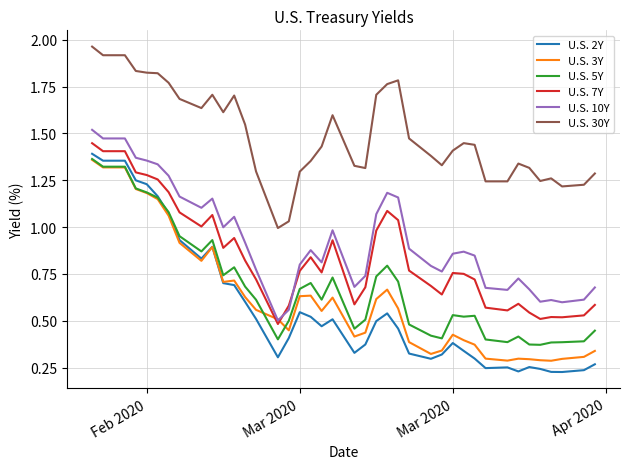

Which series has the widest spread of values?

U.S. 2Y